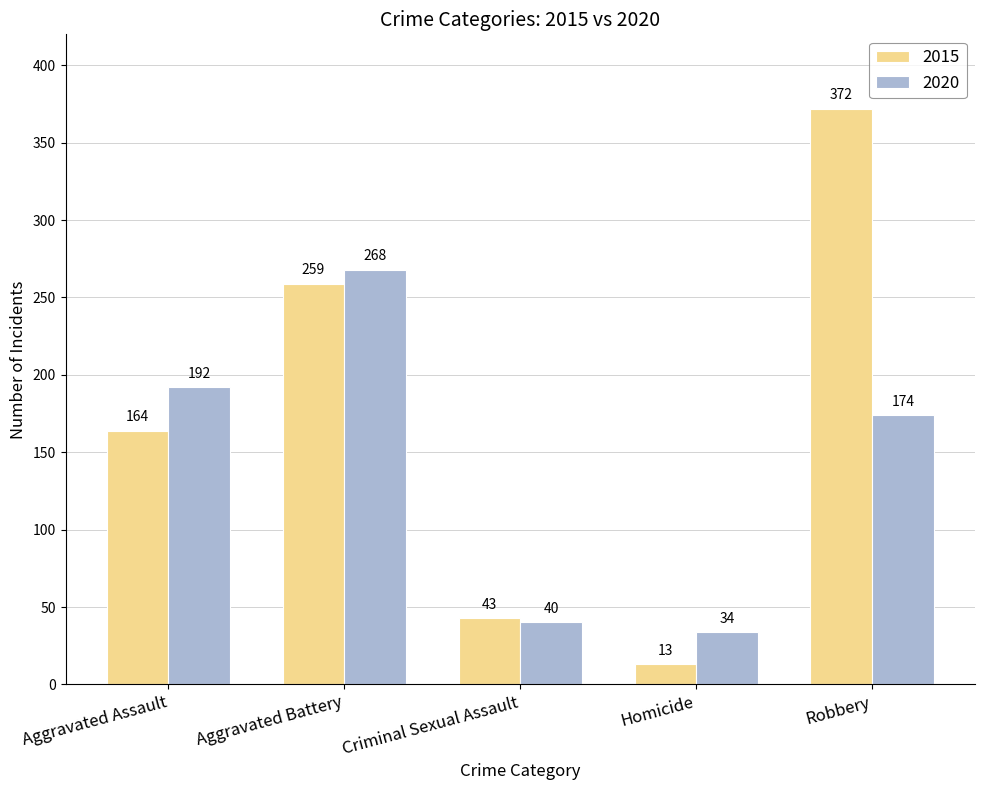

What are all the series names shown in the legend?

2015, 2020